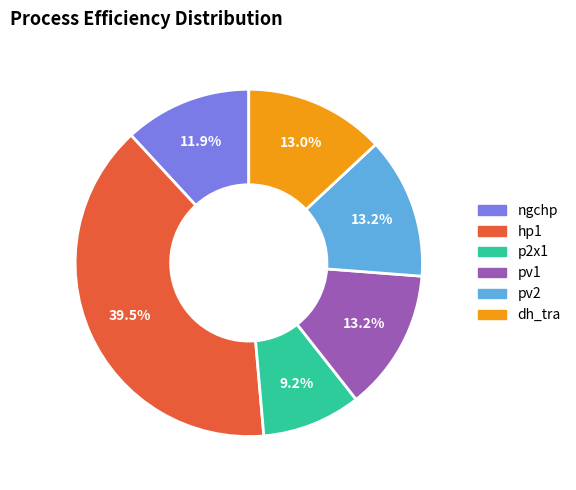

True or false: pv1 accounts for 13% of the total.

True